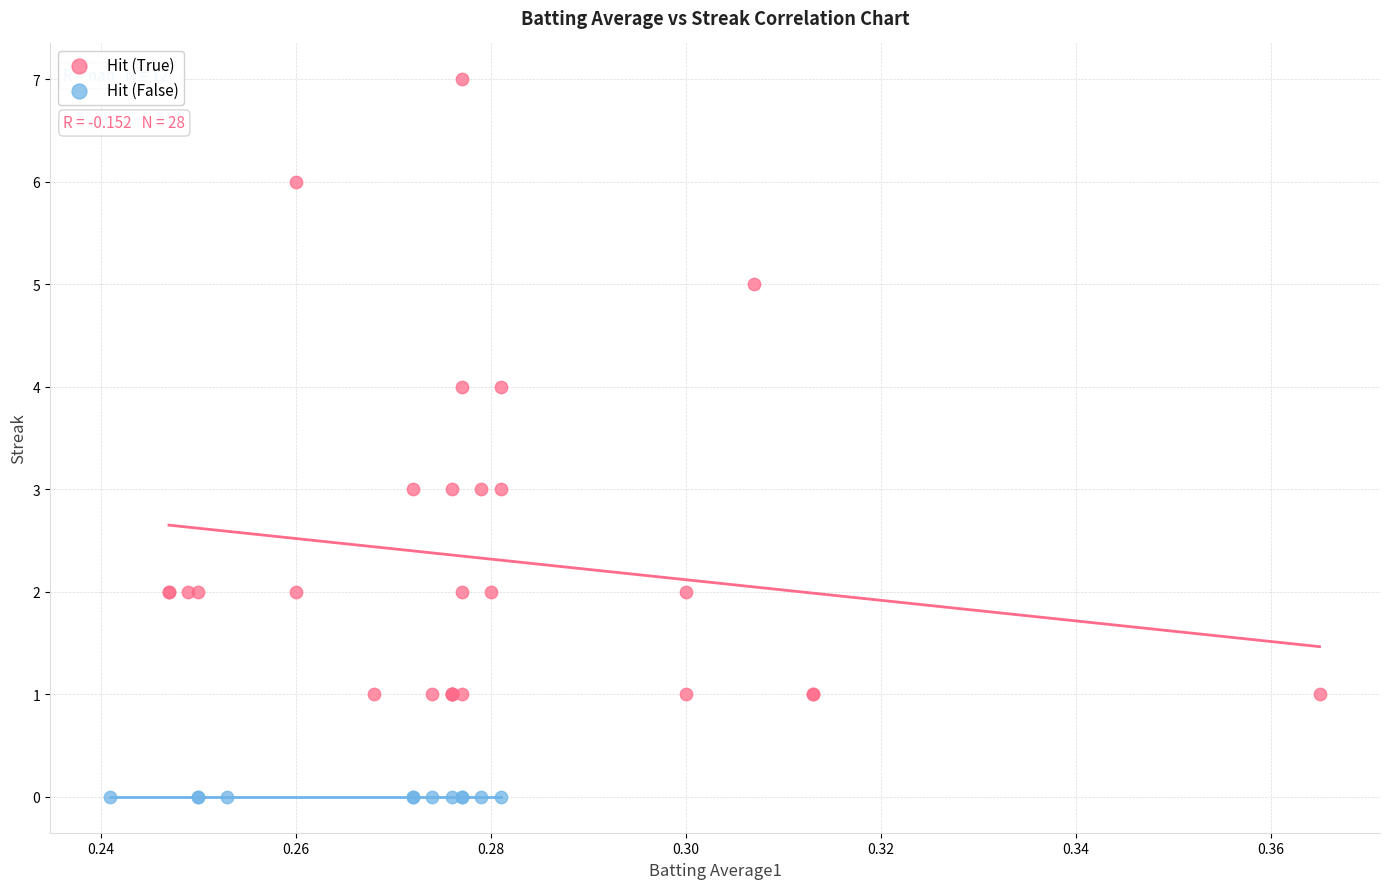

Which series reaches the maximum Y coordinate?

Hit (True)